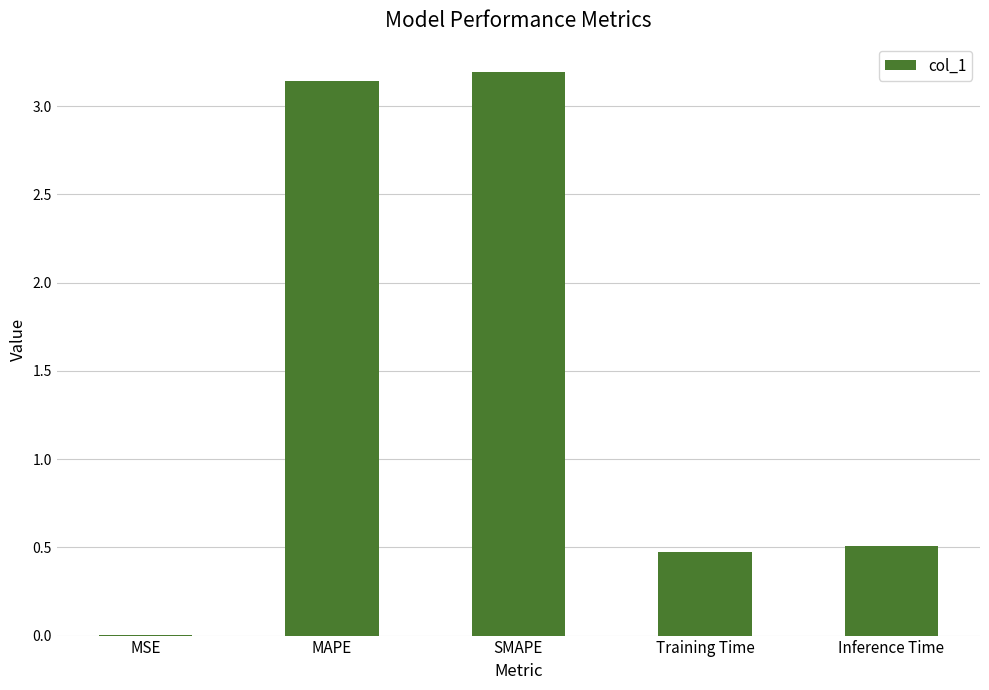

Which category has the highest value across all series?

SMAPE